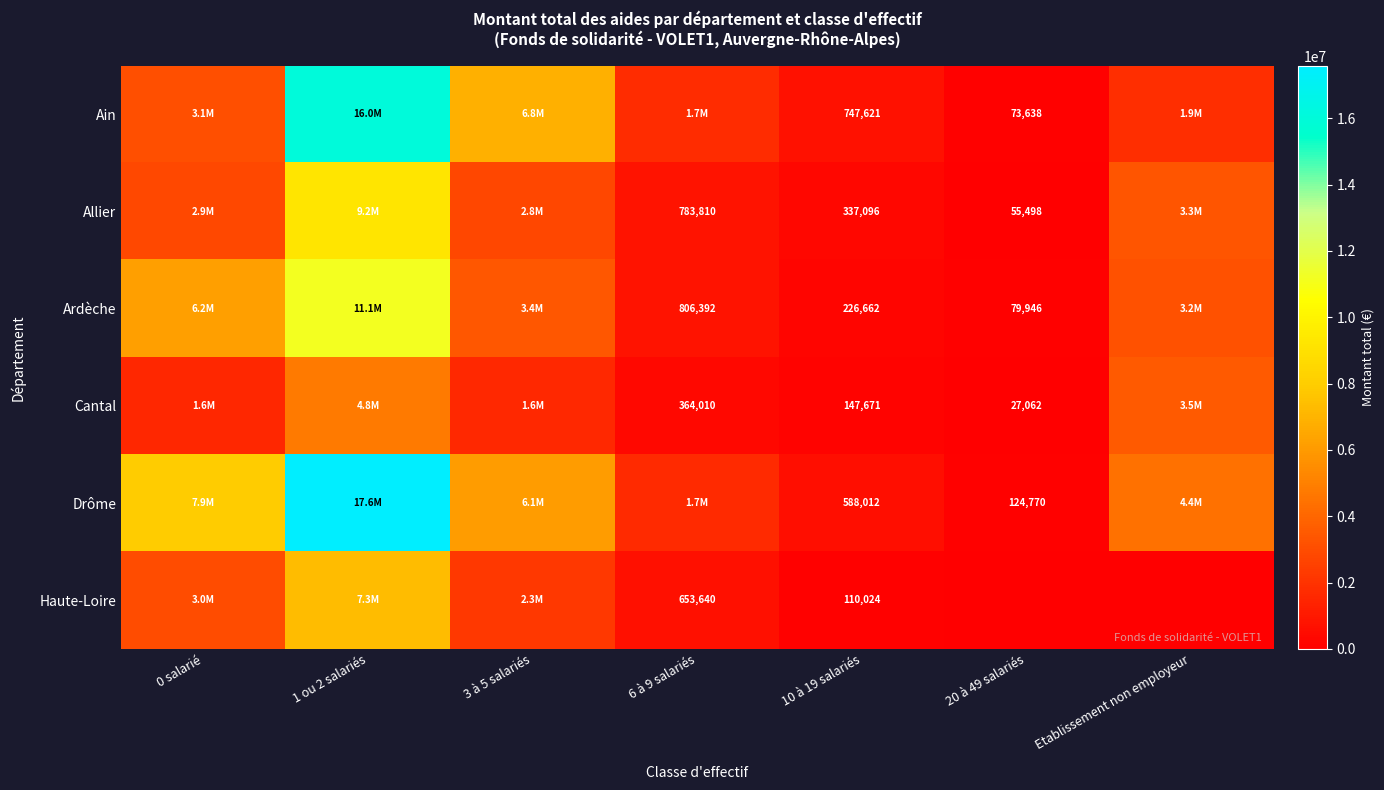

The Allier series shows 55498 at 20 à 49 salariés. True or false?

True